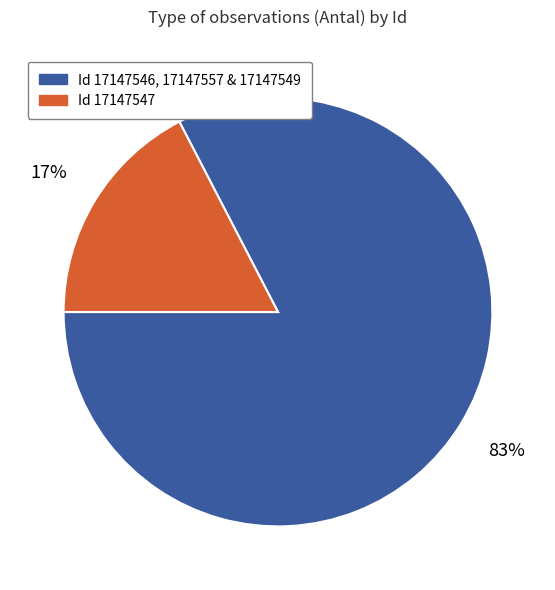

Is there a majority slice in this chart?

Yes